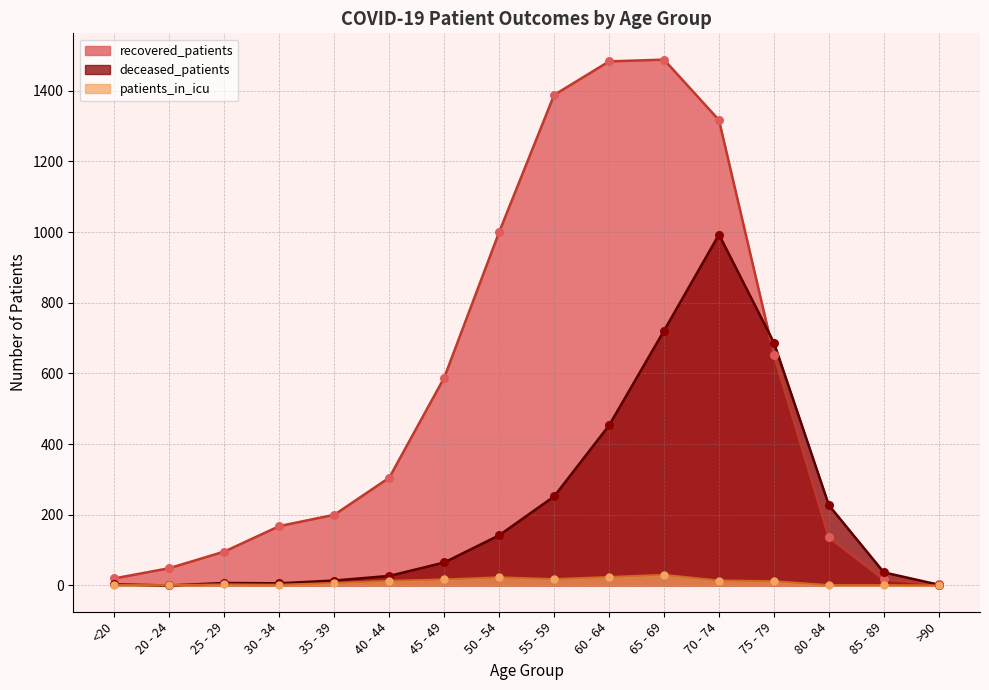

Which series has the widest spread of Y values?

recovered_patients